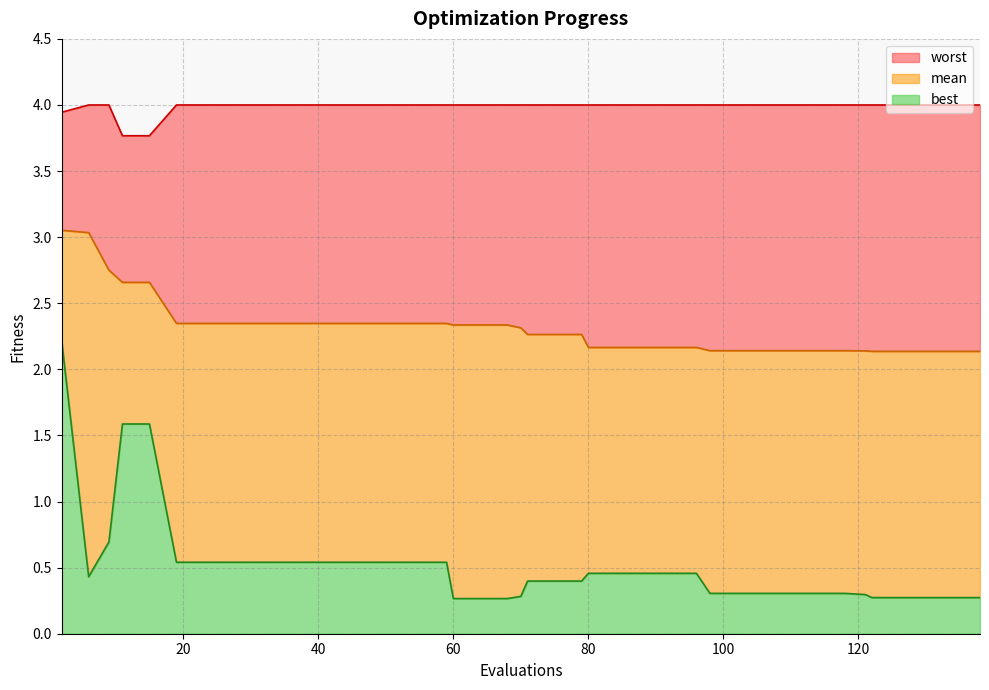

What is the average value of the best series?

0.5